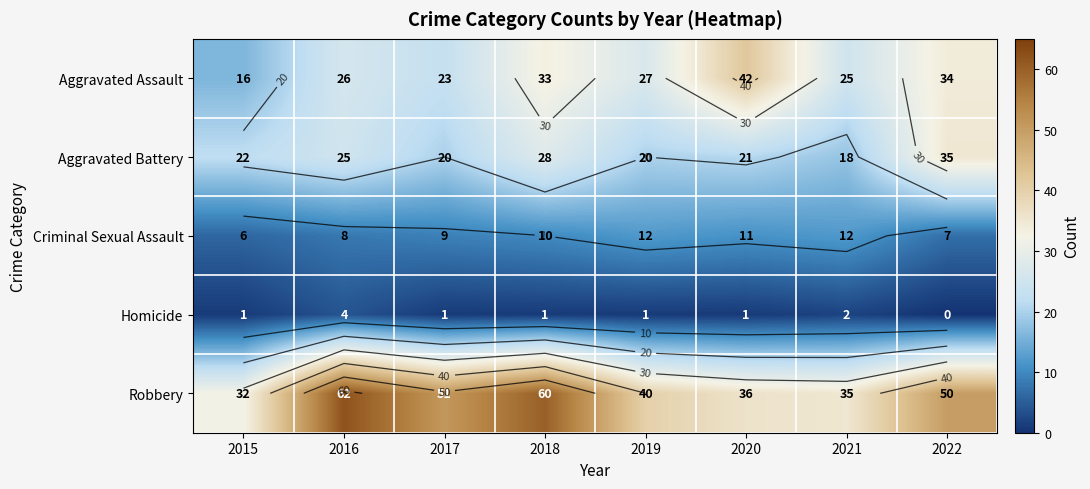

Read the Aggravated Battery value at 2022.

35